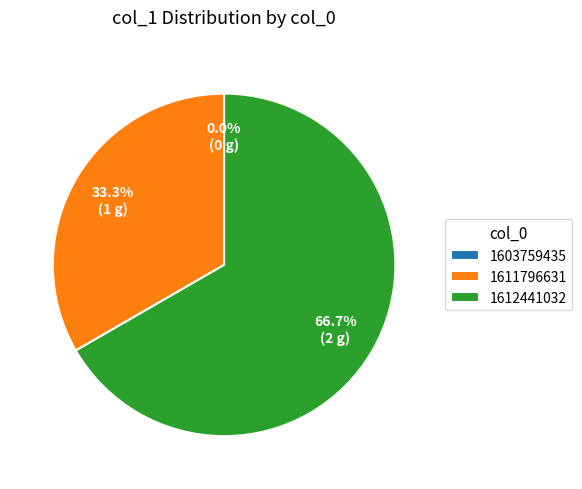

Is it true that 1603759435 is 1% of the pie?

False